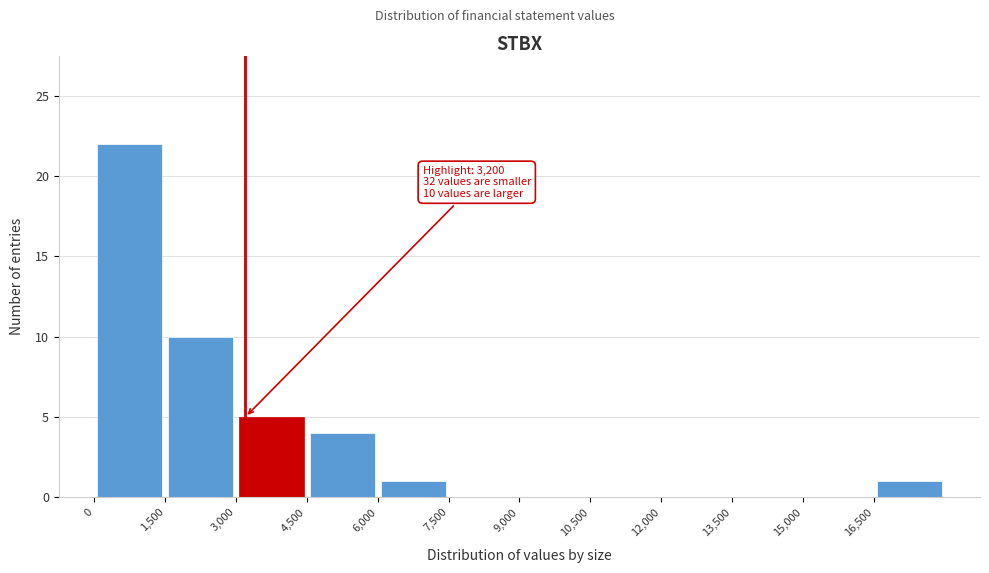

Which range on the x-axis has the tallest bar?

0 to 1500